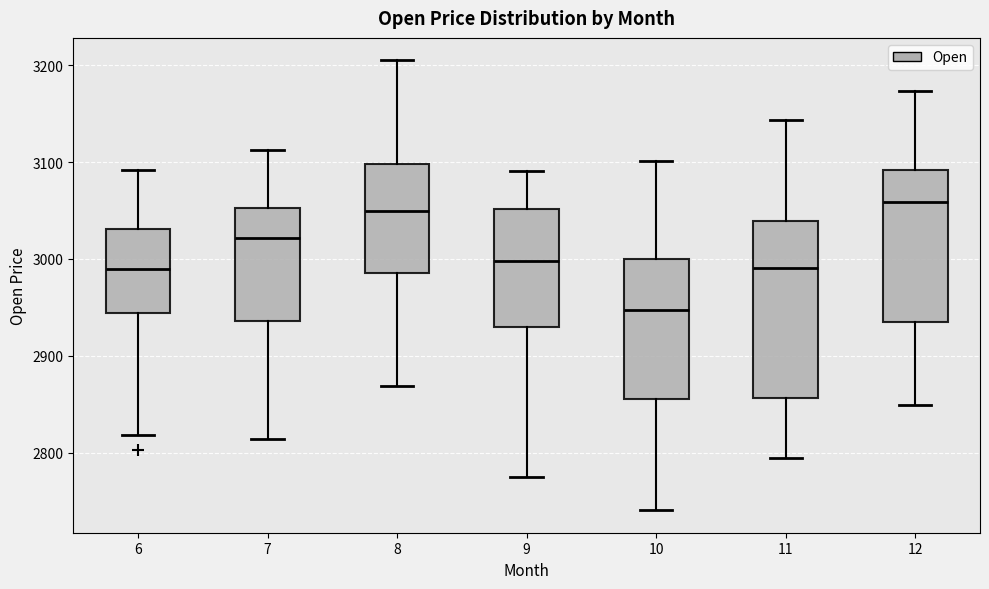

Which box has the lowest median line?

10